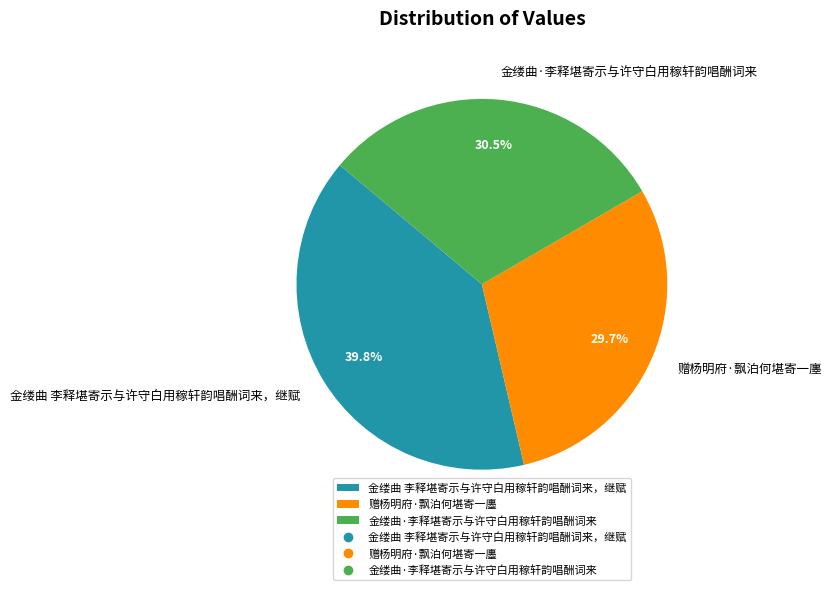

Approximately how many times larger is the value at 金缕曲·李释堪寄示与许守白用稼轩韵唱酬词来 compared to 赠杨明府·飘泊何堪寄一廛?

1.0